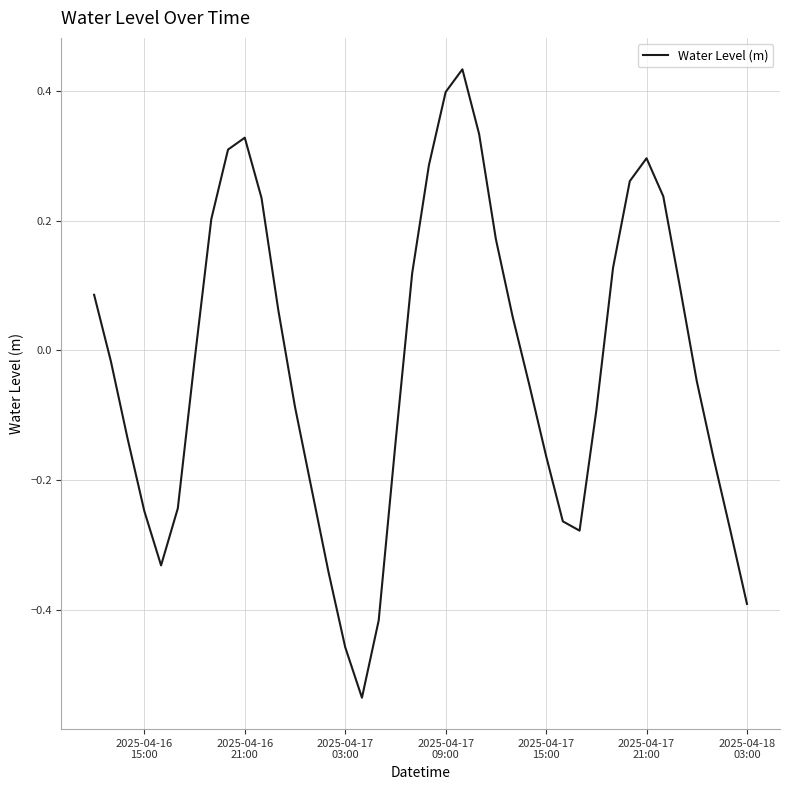

What is the difference between the maximum and minimum values?

1.0